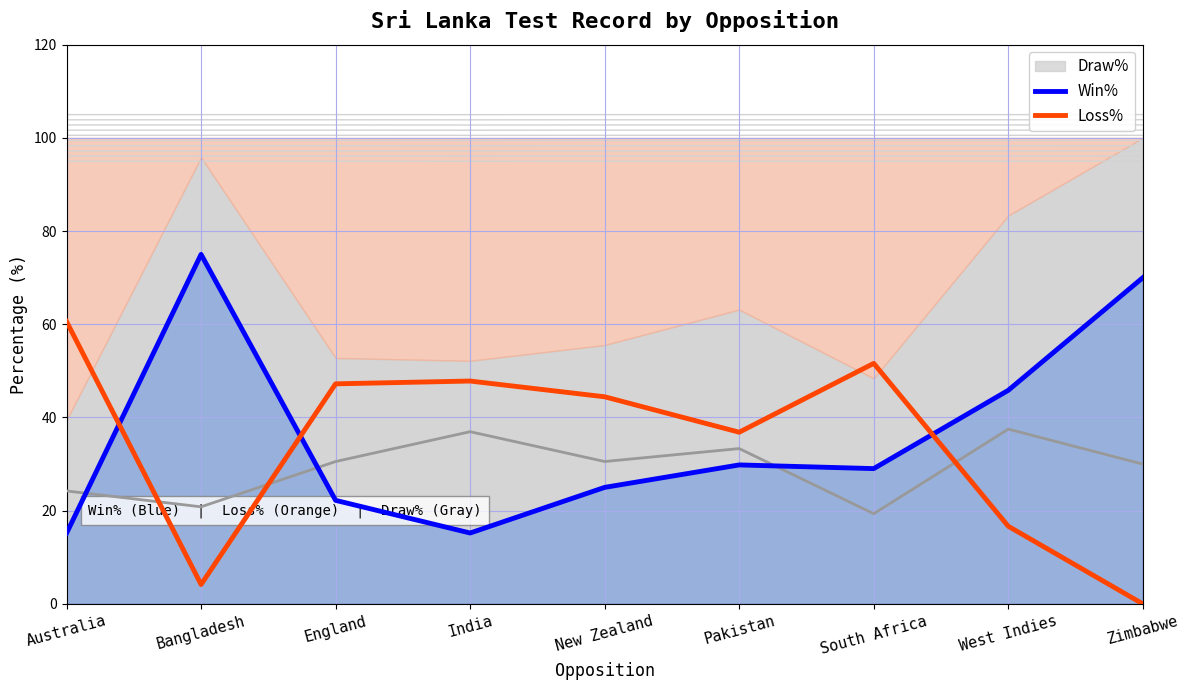

At which category does the chart reach its peak across all series?

Bangladesh